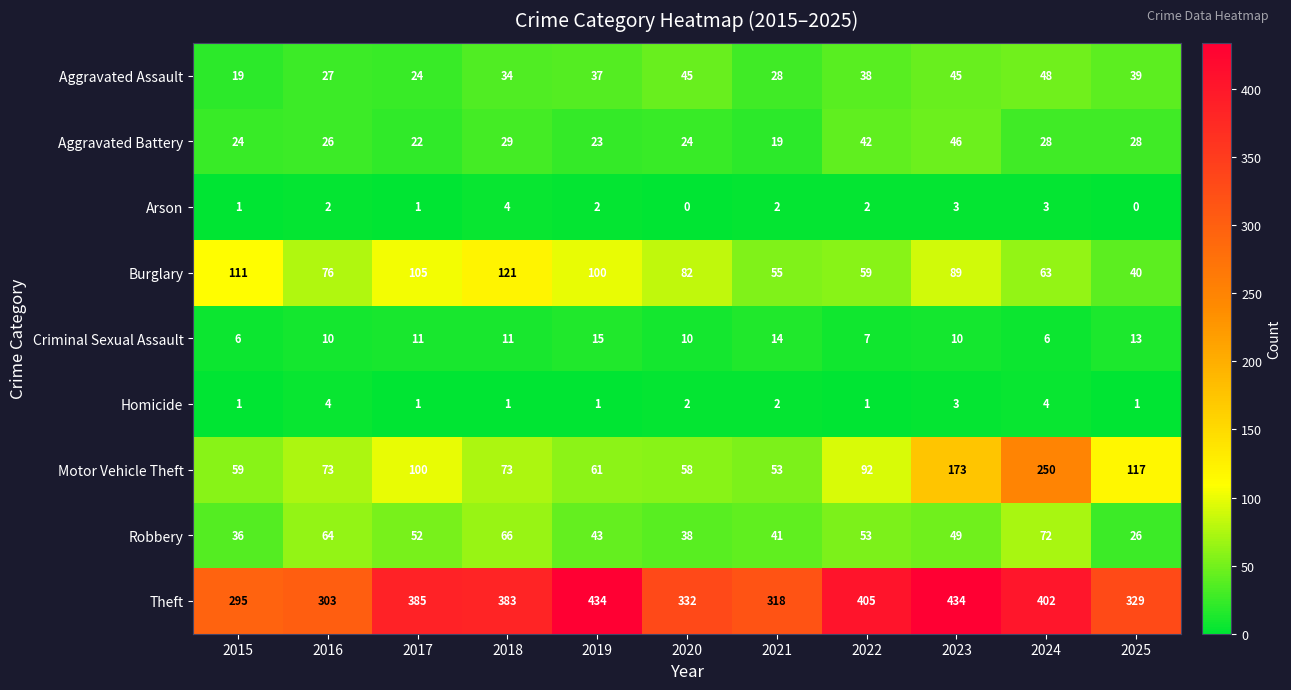

What is the maximum value shown in the chart?

434